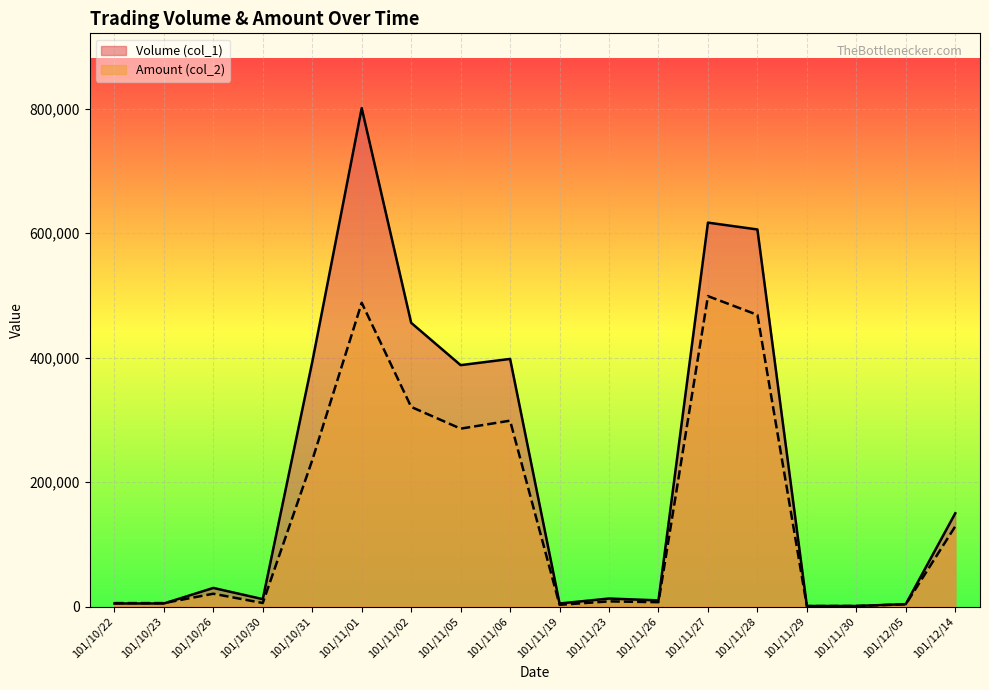

In Amount (col_2), how many points are lower than both neighbors (excluding endpoints)?

5